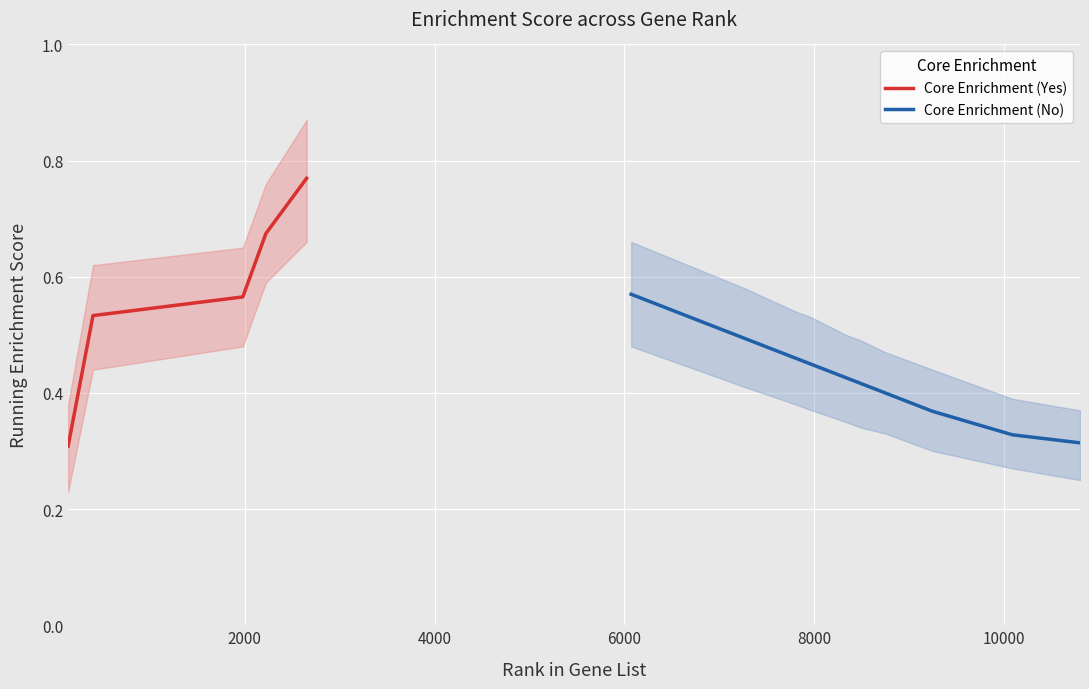

At which category is the sum across all series the highest?

4